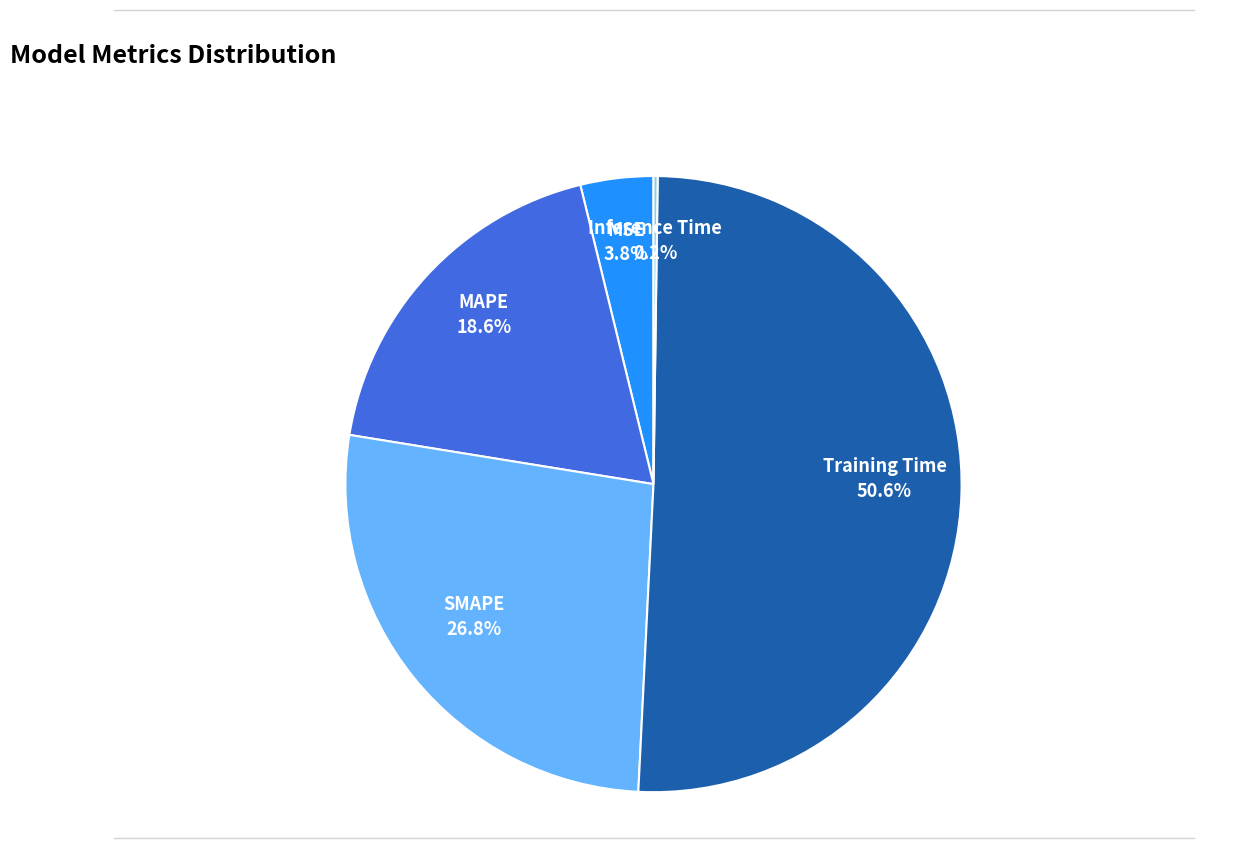

How much of the chart is everything except SMAPE?

73.2%